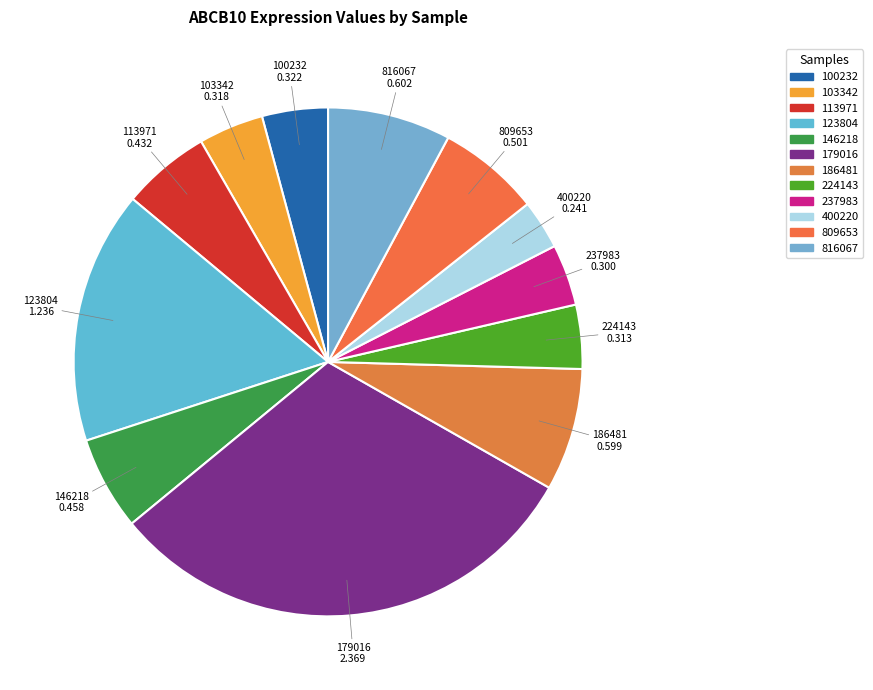

Approximately how many times larger is the value at 224143 compared to 123804?

0.3